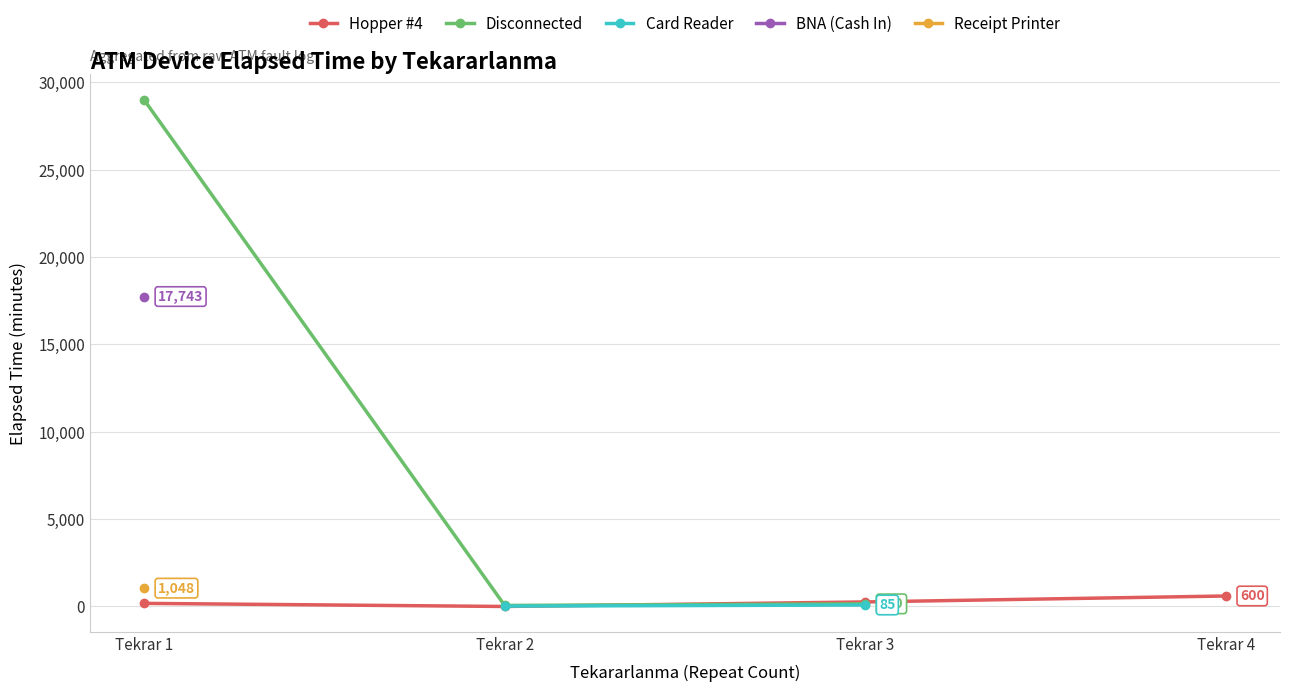

The value of Hopper #4 at Tekrar 3 is 177.3. True or false?

False